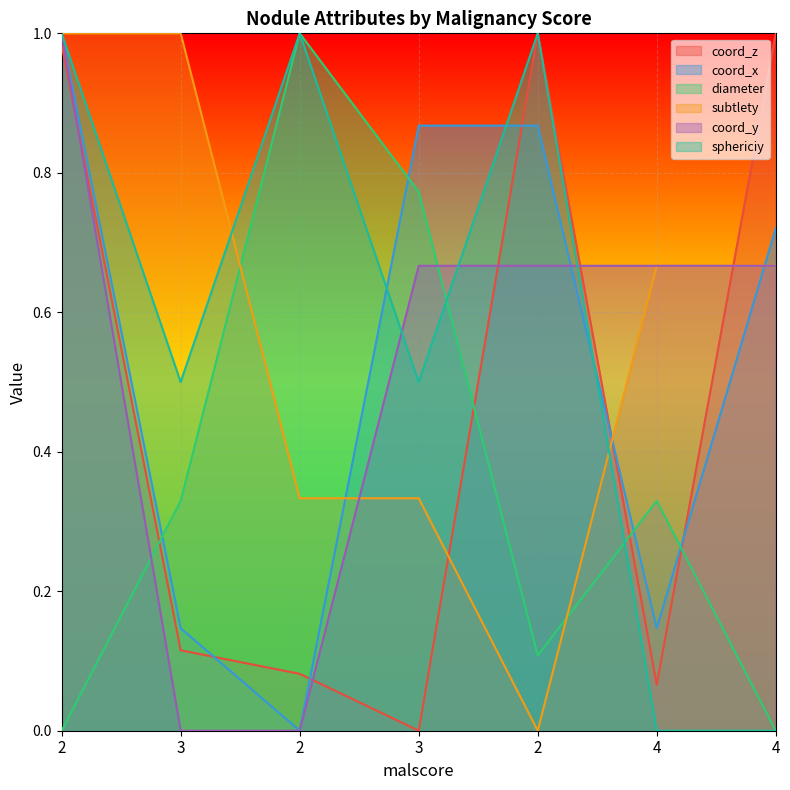

What is the label of the 1st point from the right?

4